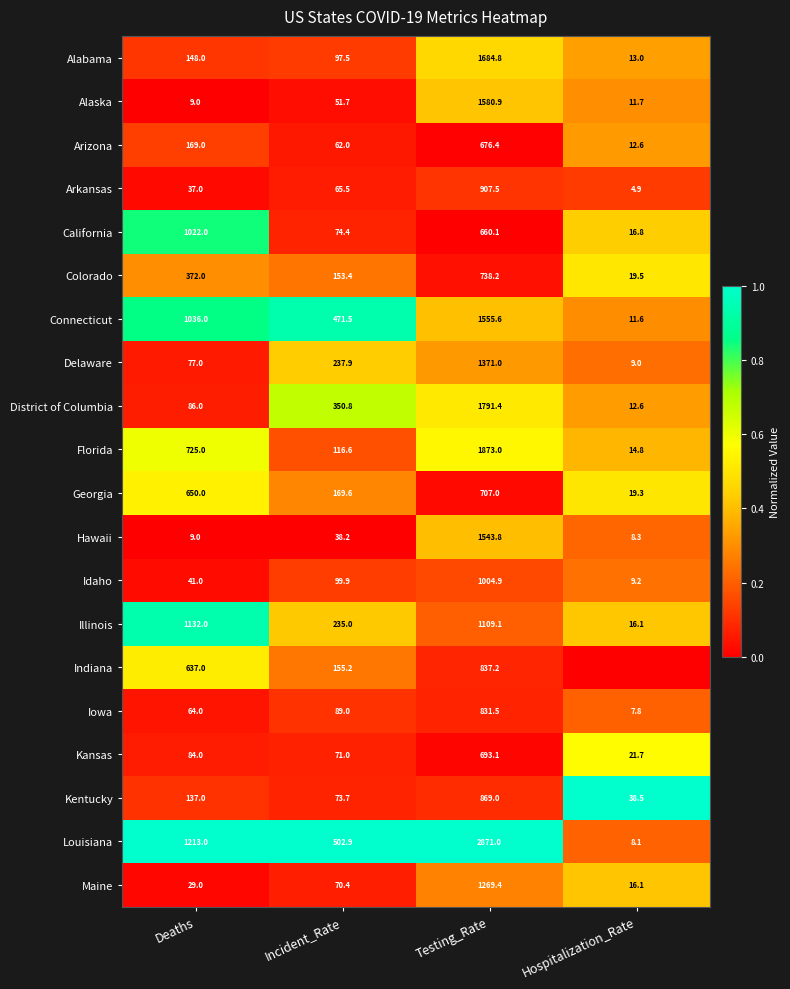

Rank the categories by Connecticut value from highest to lowest.

Testing_Rate, Deaths, Incident_Rate, Hospitalization_Rate